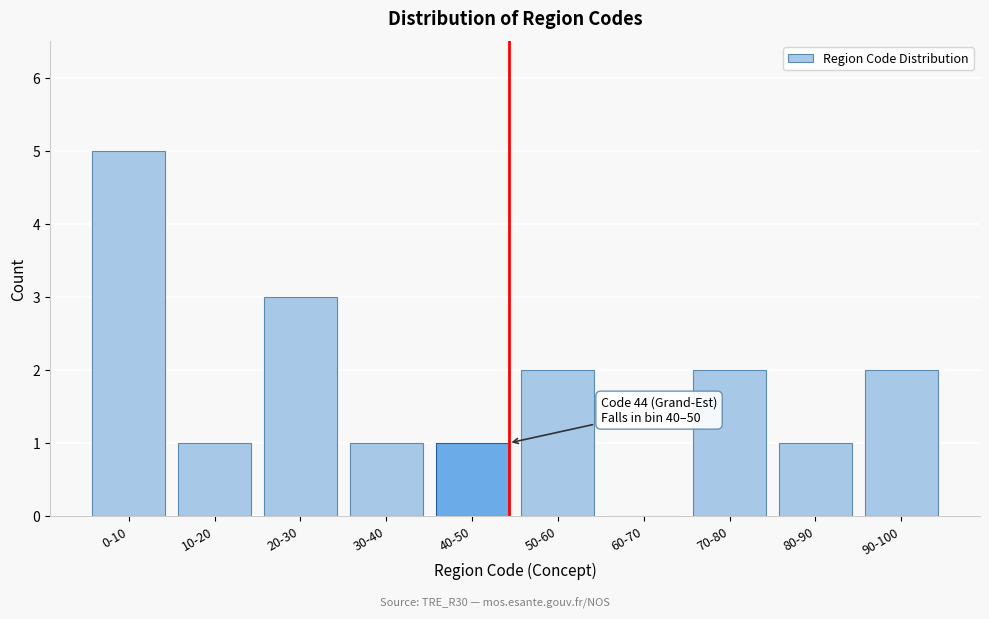

Reading left to right, list all the values displayed in this chart.

0-10=5	10-20=1	20-30=3	30-40=1	40-50=1	50-60=2	60-70=0	70-80=2	80-90=1	90-100=2